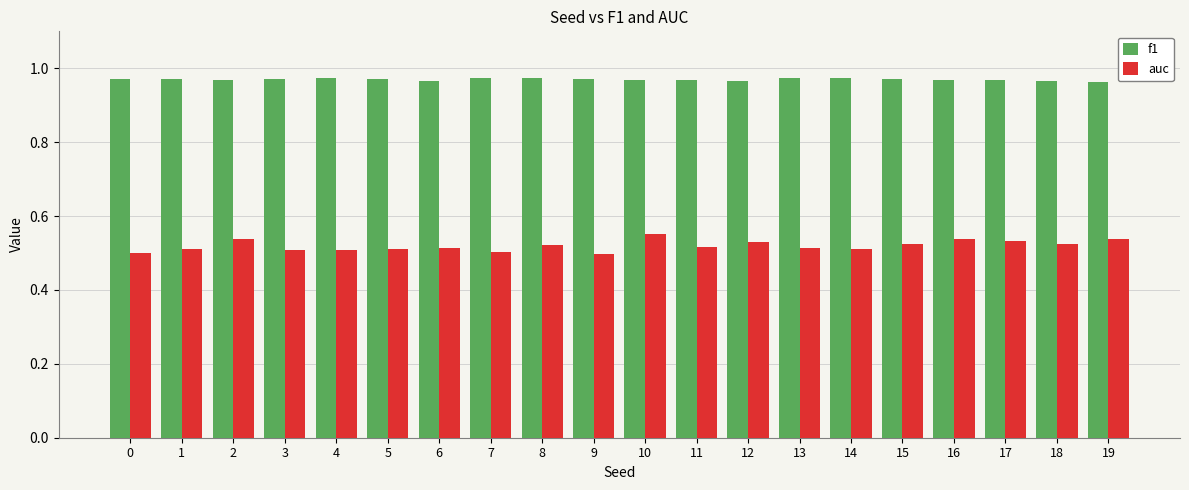

The auc series shows 0.5 at 12. True or false?

True